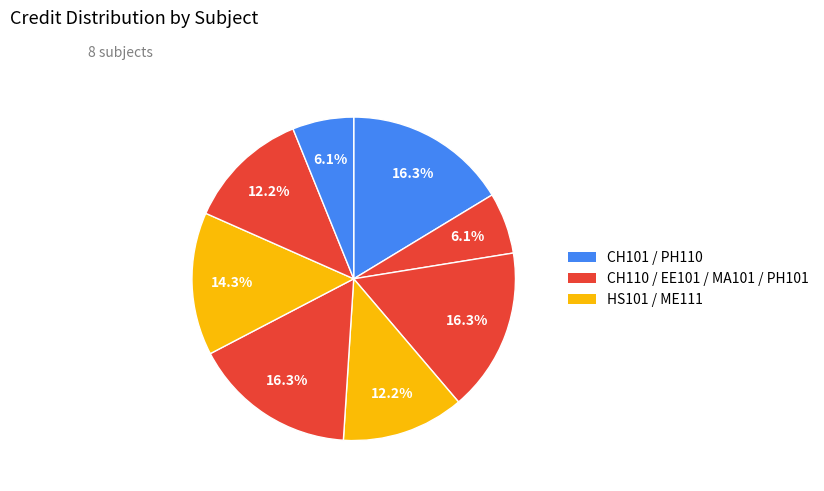

Is there any slice that represents more than half of the pie?

No